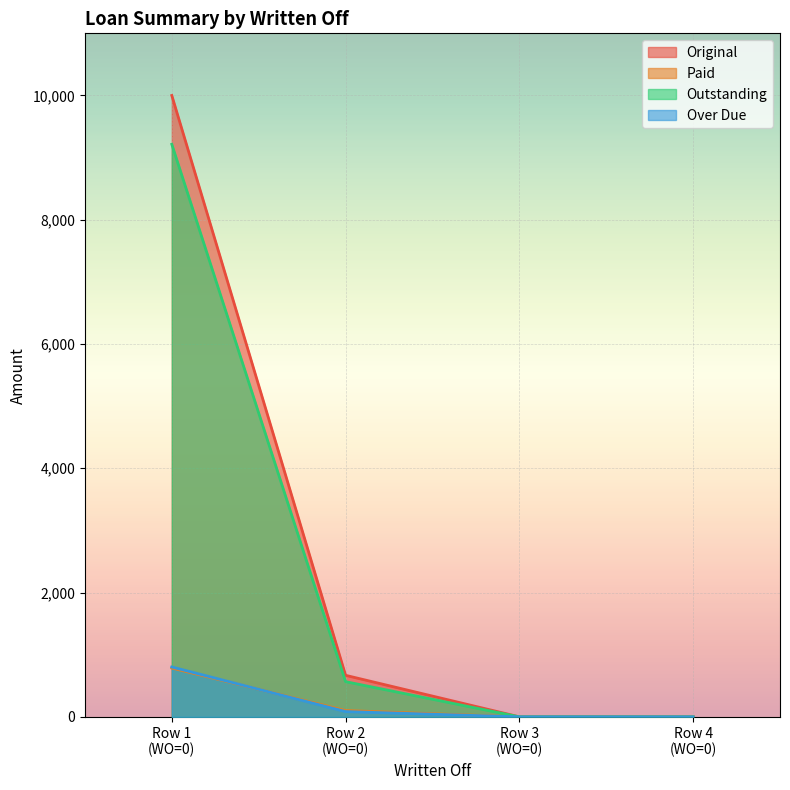

What is the value of the Paid point at the 1st from the left?

785.8